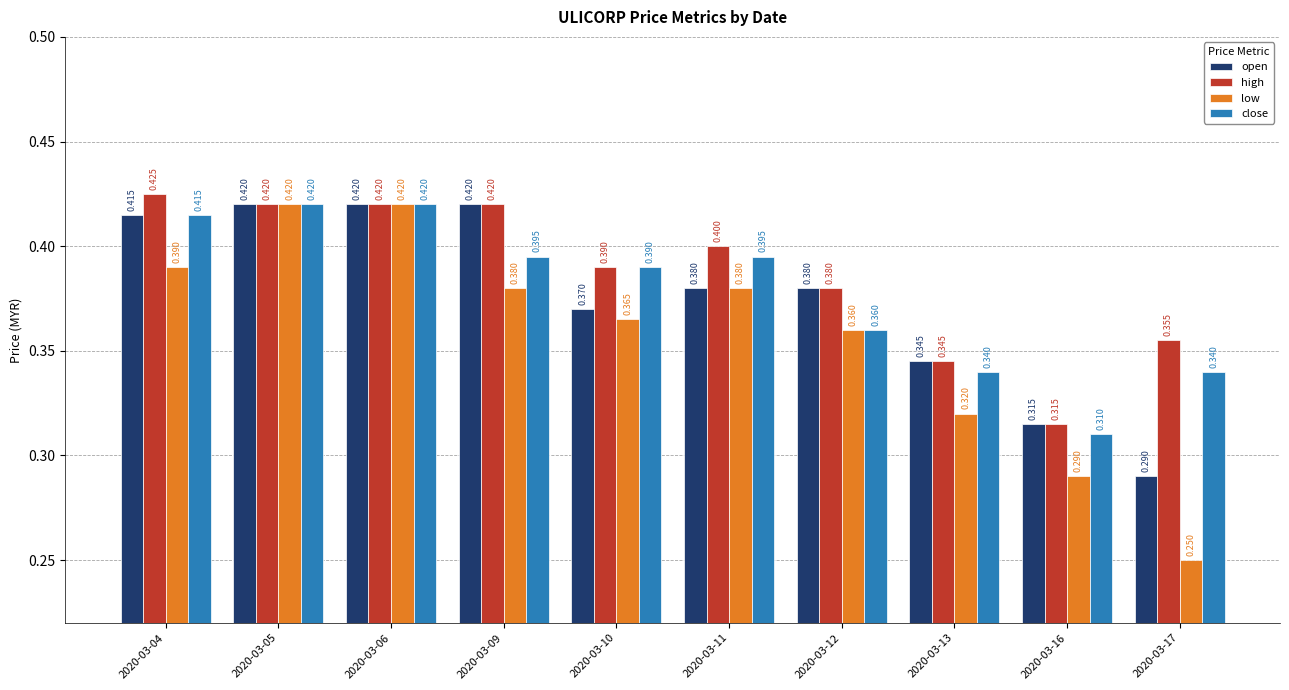

How many bars are there in total?

40